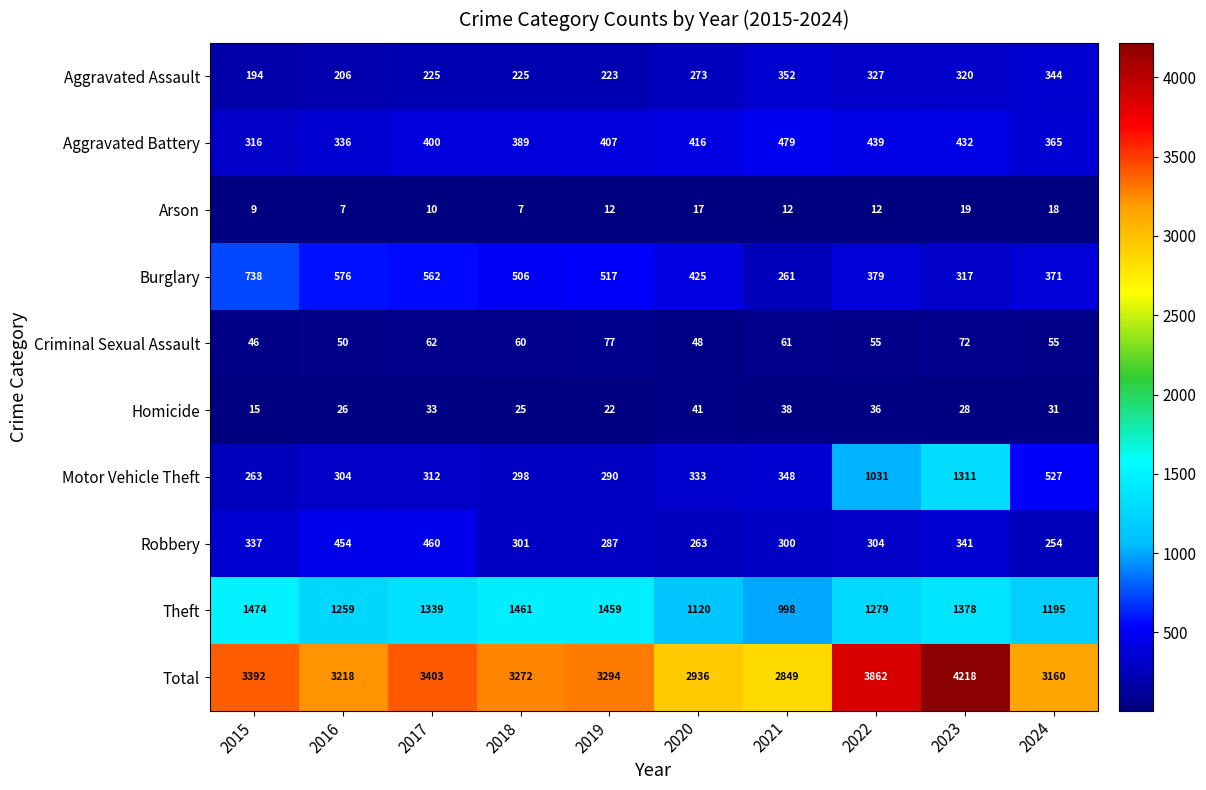

List the series in order of their peak value, lowest first.

Arson, Homicide, Criminal Sexual Assault, Aggravated Assault, Robbery, Aggravated Battery, Burglary, Motor Vehicle Theft, Theft, Total